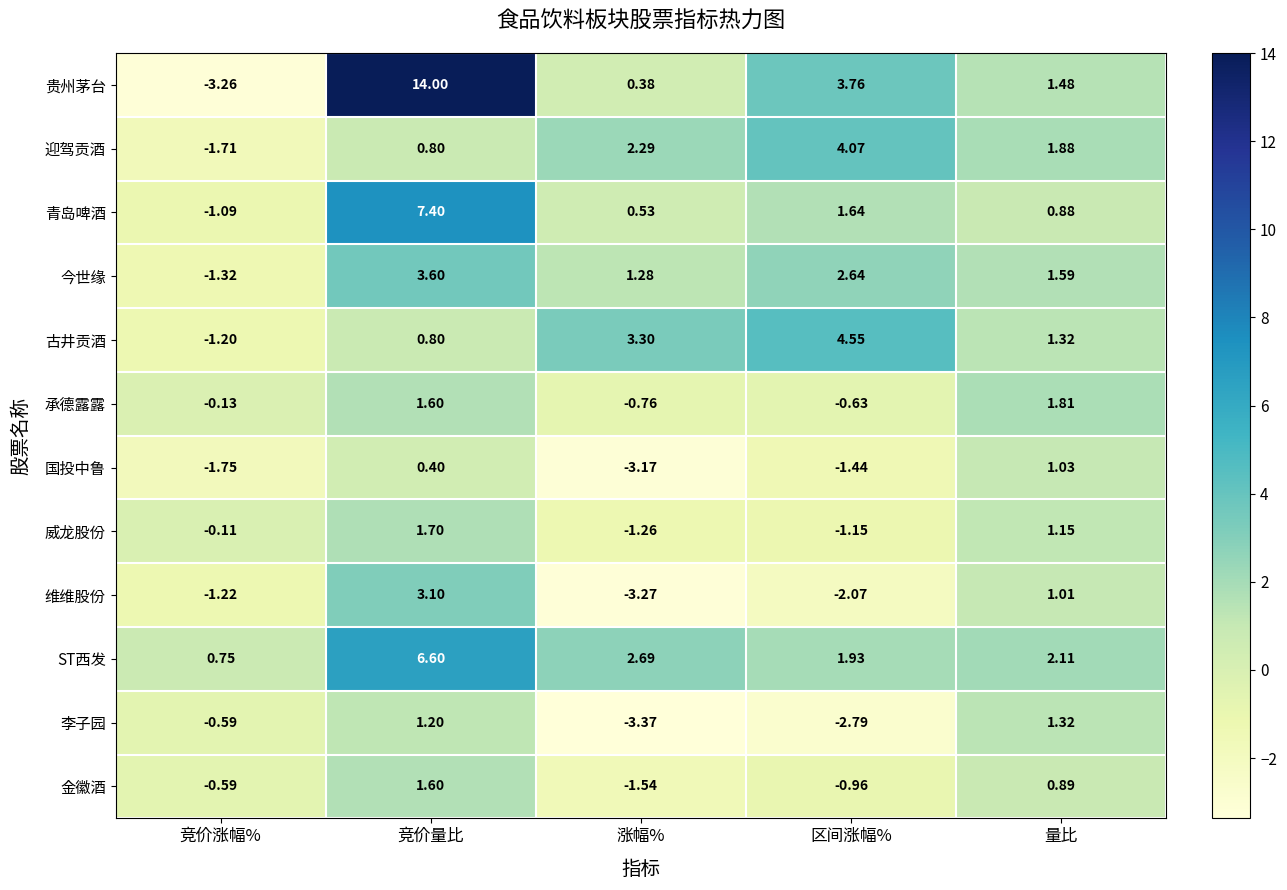

Where is 国投中鲁 nearest to the value -1?

区间涨幅%